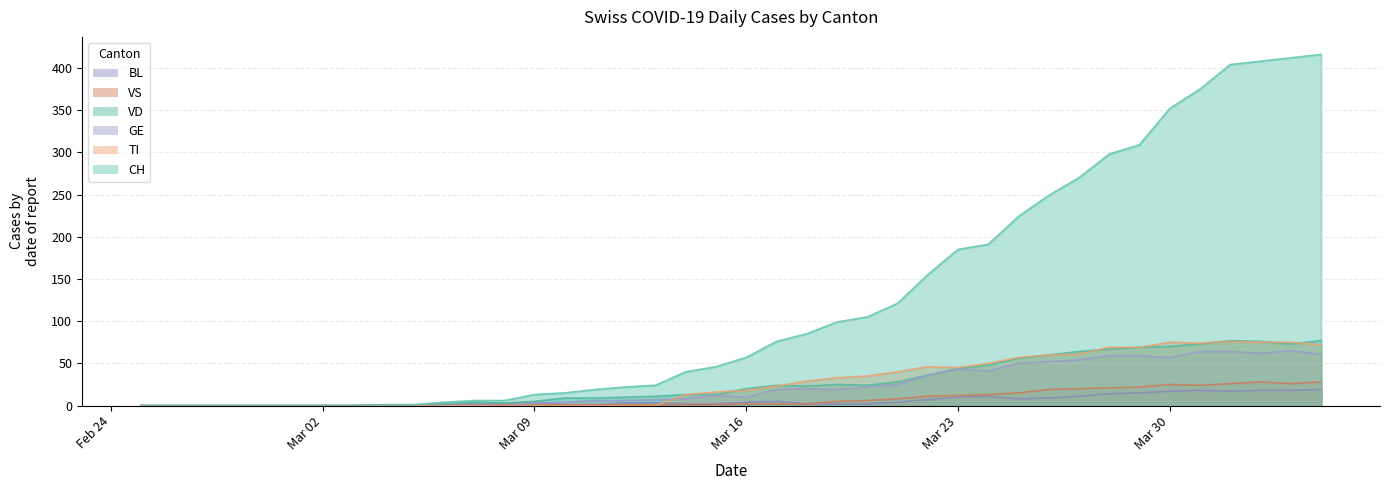

How many data points does each series have?

40